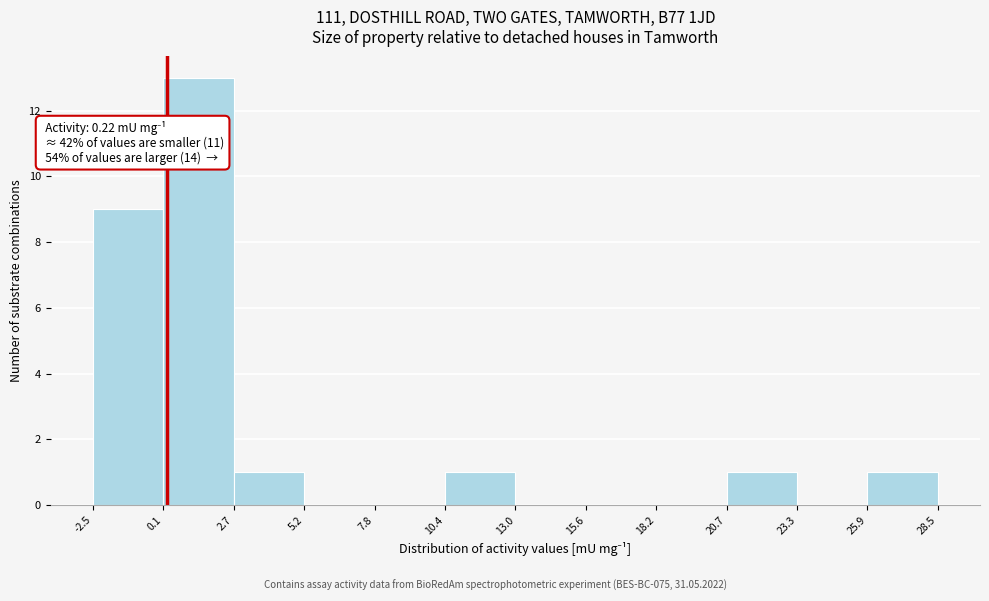

Over which range of the x-axis is the bar tallest?

0.1 to 2.7